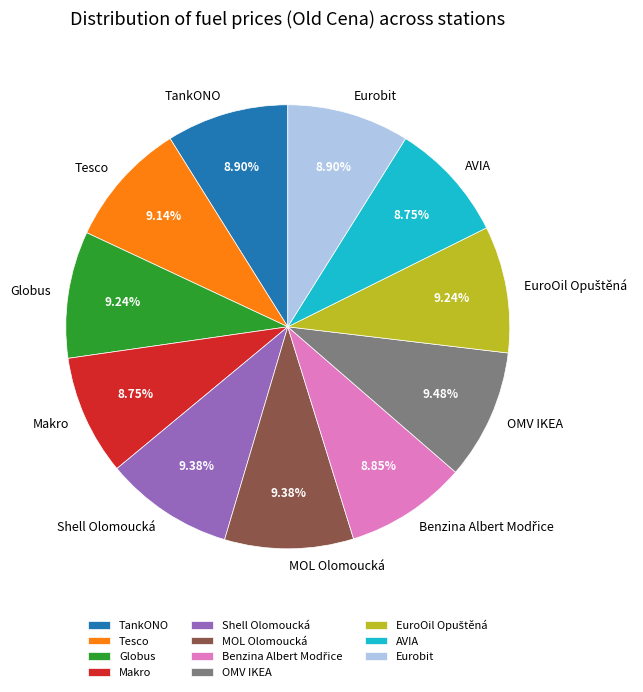

To the nearest percent, what percentage of the pie is AVIA?

9%